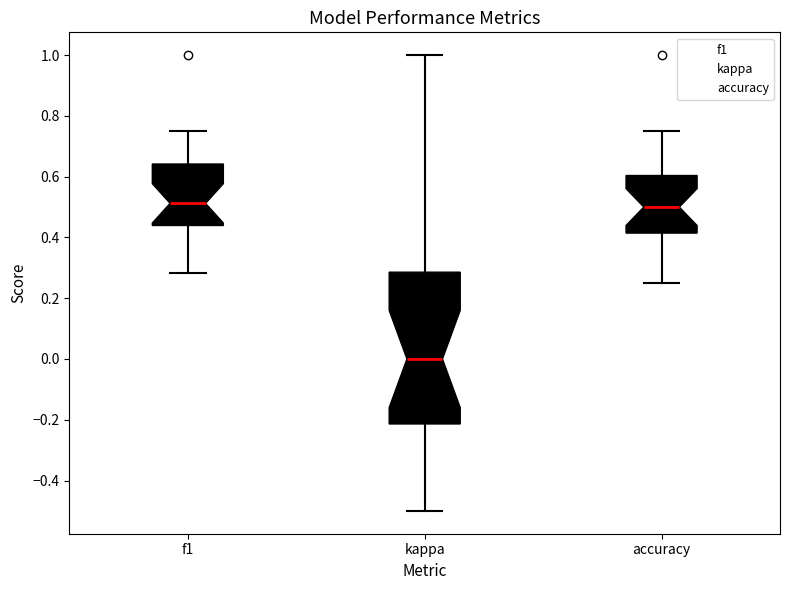

Reading left to right, transcribe this box plot: for each box, give where its median line is, the range the box spans, and where its two whiskers end, as read against the y-axis. The values are not printed on the chart, so give them approximately, as read against the axis.

f1: median 0.52, box 0.44 to 0.64, whiskers 0.28 to 0.76
kappa: median 0.00, box -0.22 to 0.28, whiskers -0.50 to 1.00
accuracy: median 0.50, box 0.42 to 0.60, whiskers 0.26 to 0.76